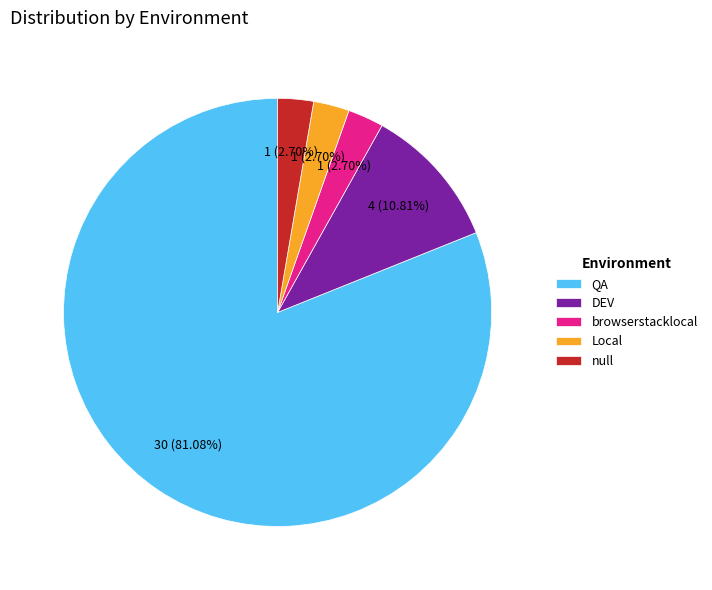

To the nearest percent, what percentage of the pie is DEV?

11%